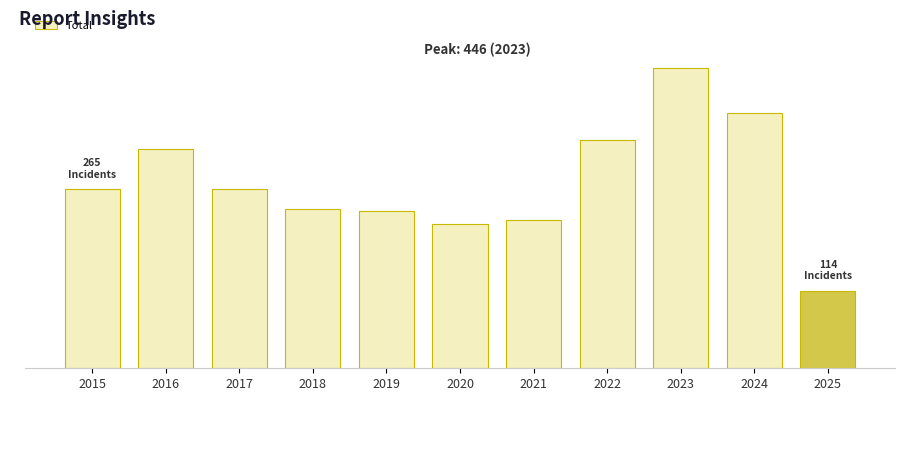

Rank the categories by value from lowest to highest.

2025, 2020, 2021, 2019, 2018, 2015, 2017, 2016, 2022, 2024, 2023